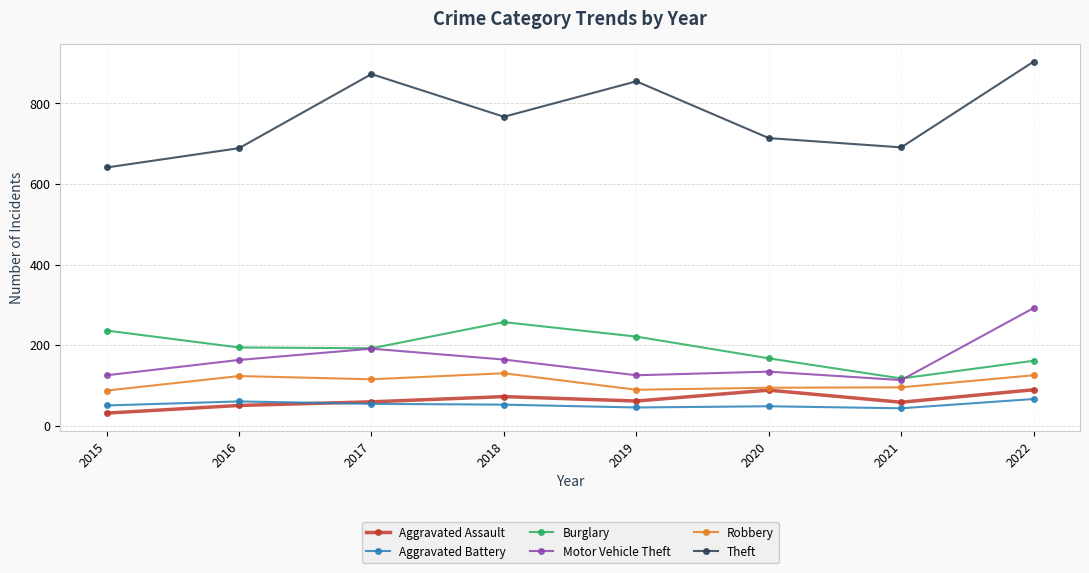

Does the chart have visible grid lines?

Yes